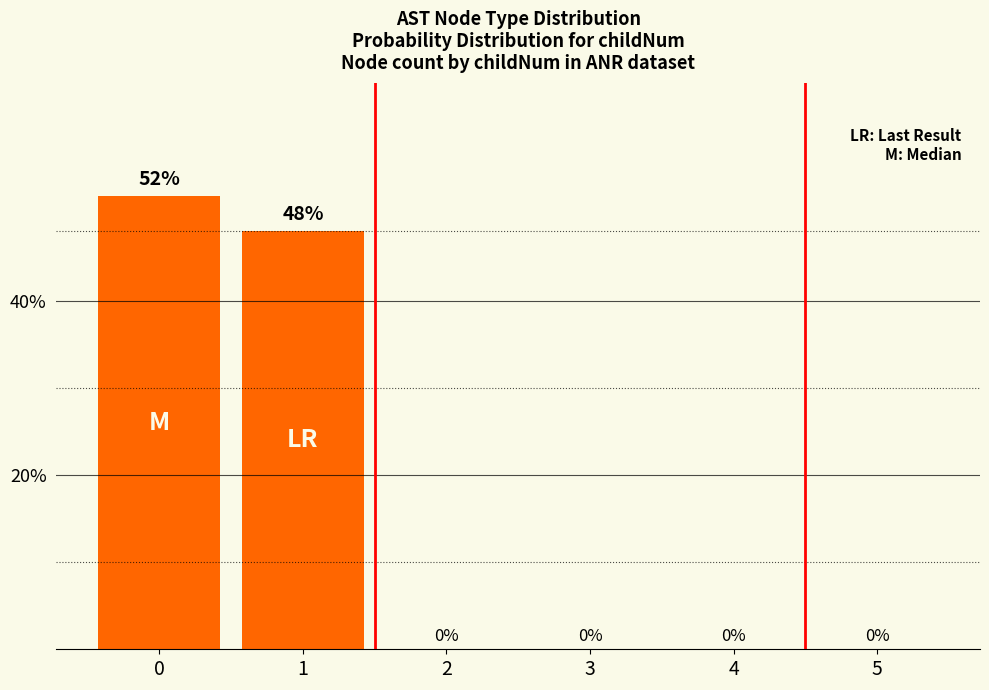

Count the number of data series in this chart.

1